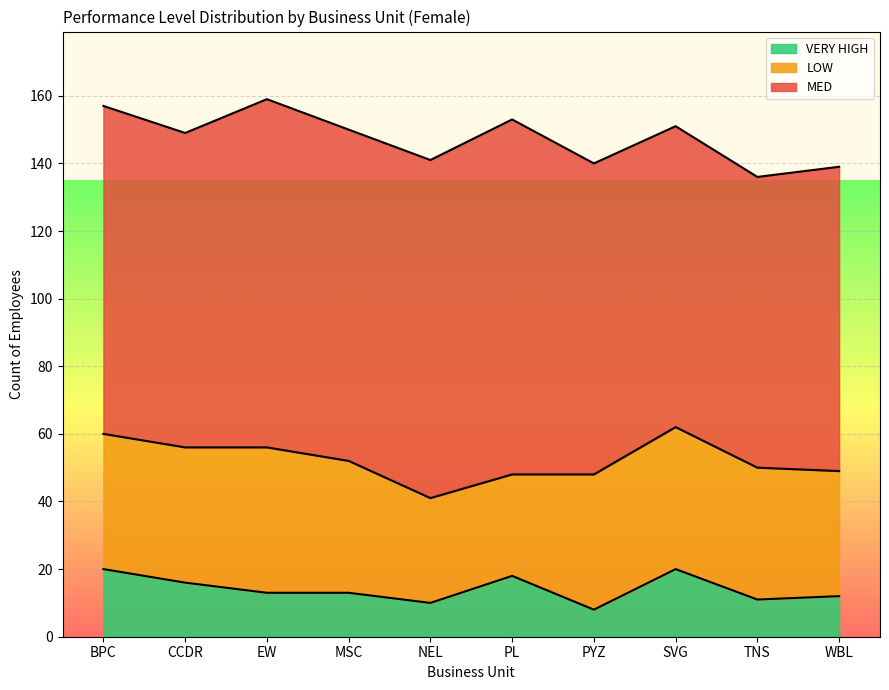

True or false: LOW and VERY HIGH intersect in this chart.

False